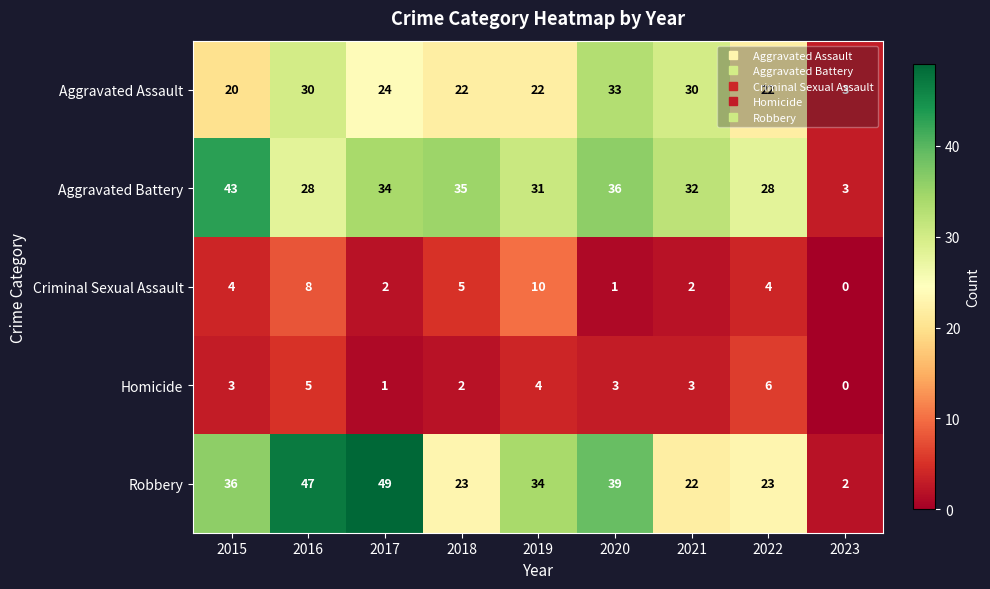

Is it true that Homicide equals 3 at 2016?

False